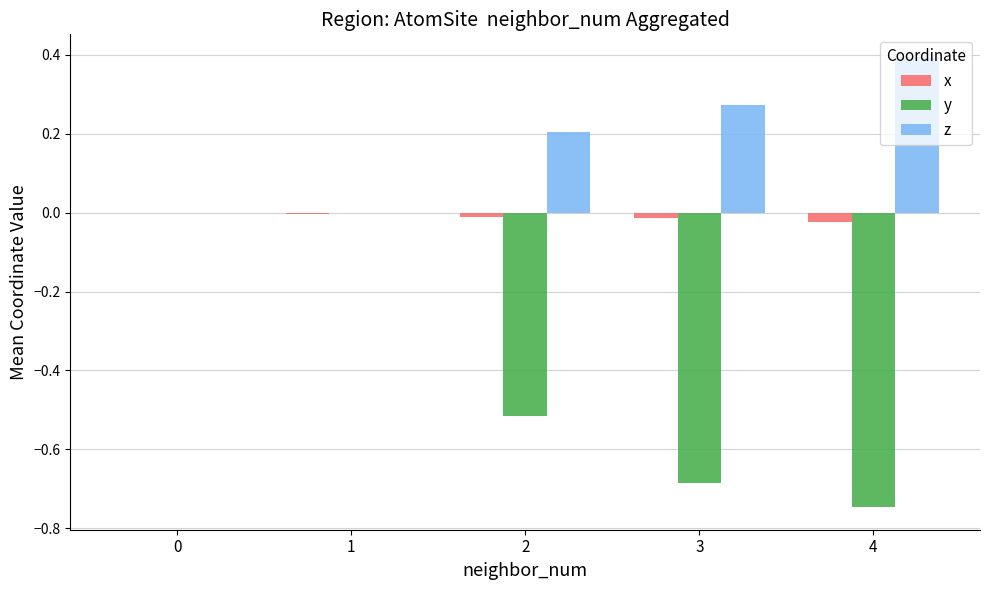

The value of y at 0 is -0.2. True or false?

False